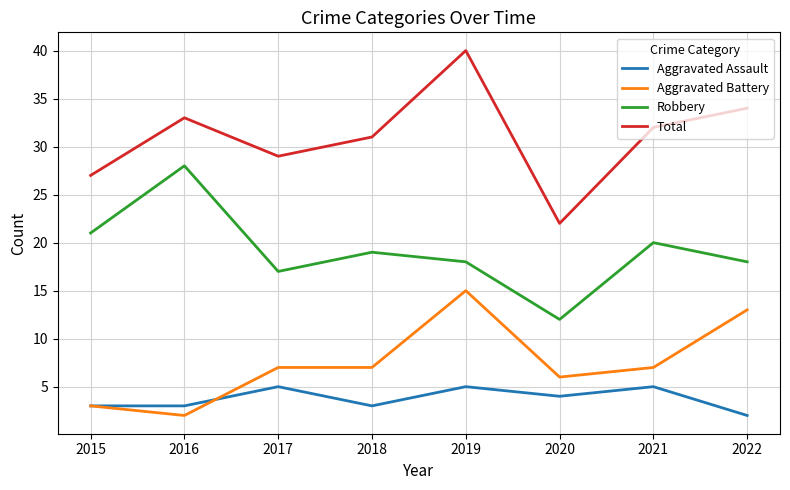

True or false: Aggravated Assault and Total cross at least once.

False